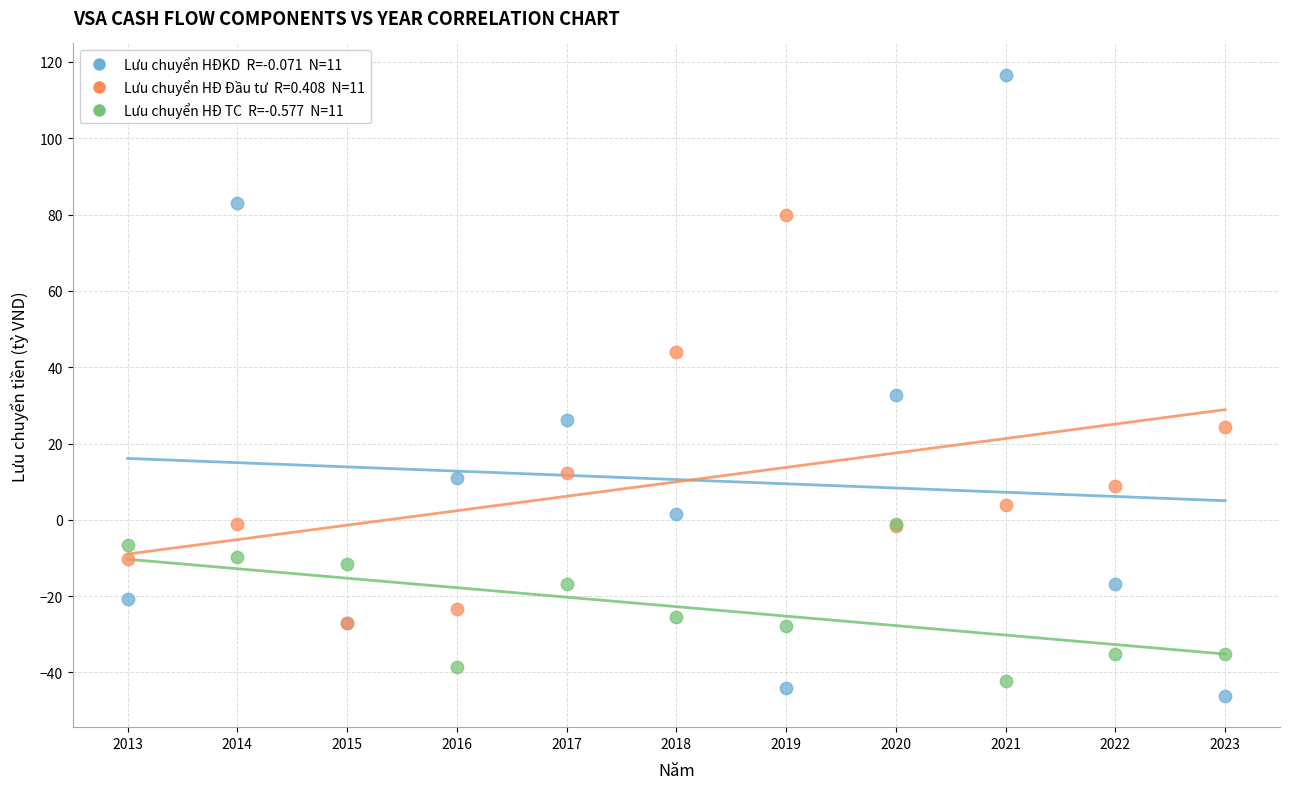

Across all series, what Y value is closest to 35?

32.7